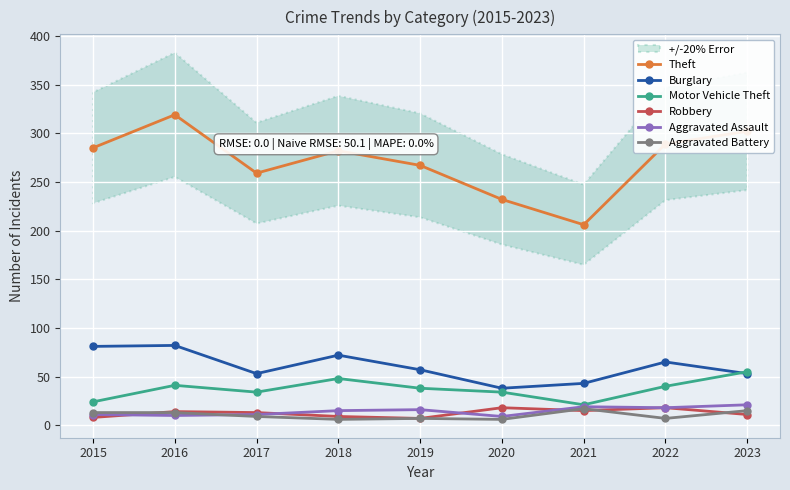

Where is Motor Vehicle Theft nearest to the value 38?

2019